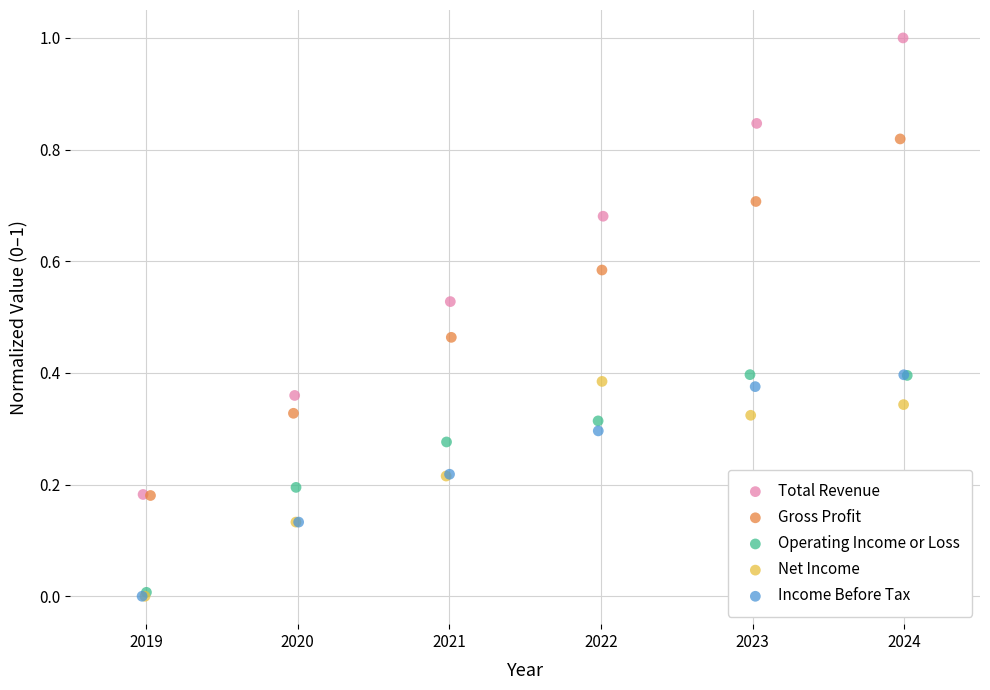

Which series has the largest Y range (max minus min)?

Total Revenue